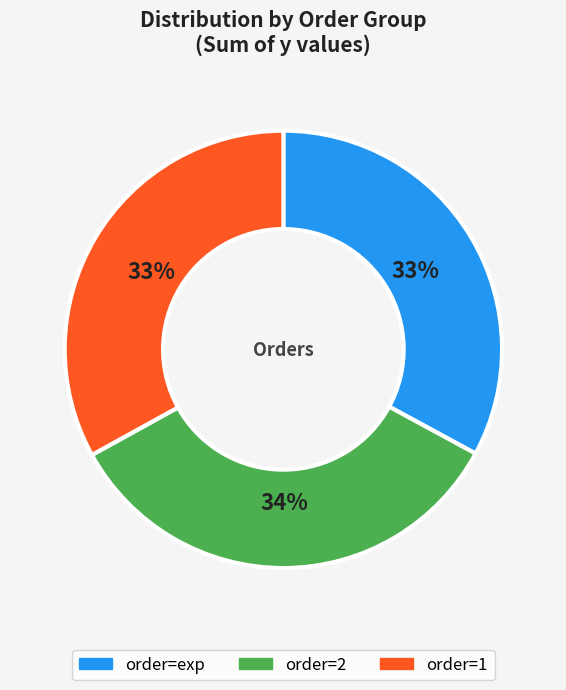

Does any single category account for the majority?

No